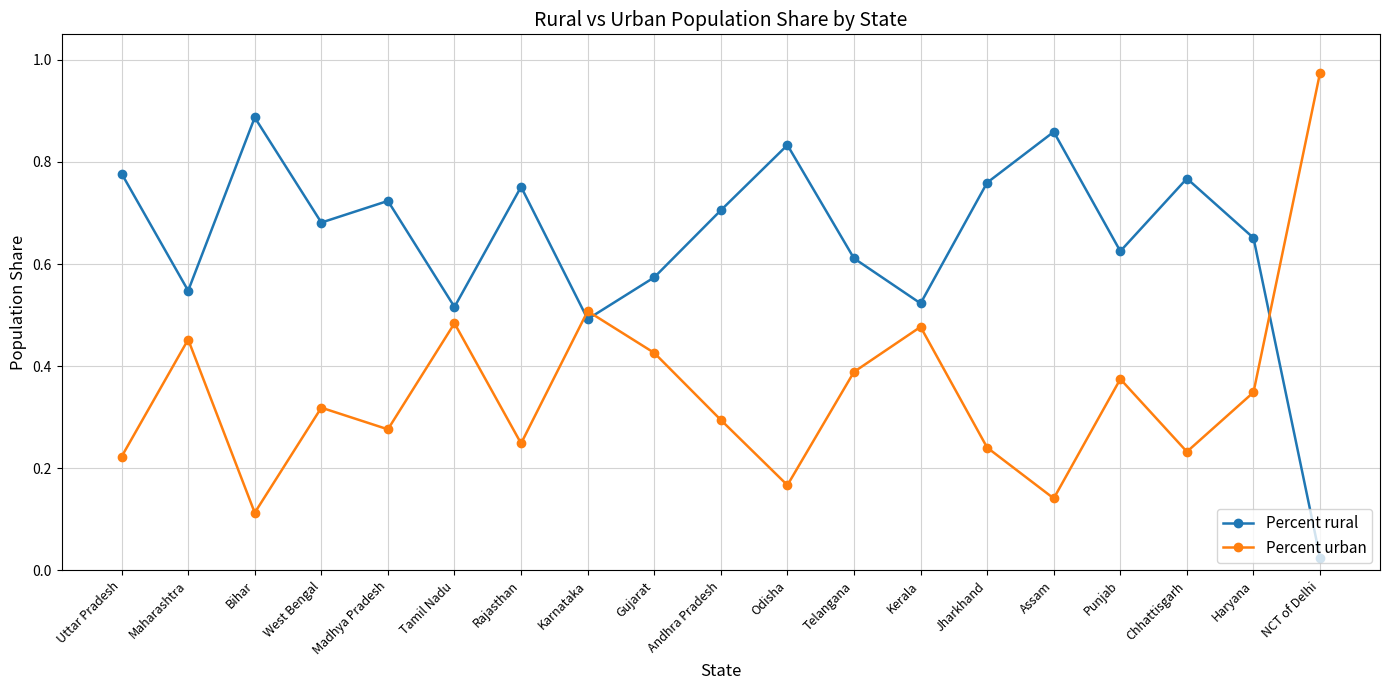

At which label is Percent rural closest to 0?

NCT of Delhi